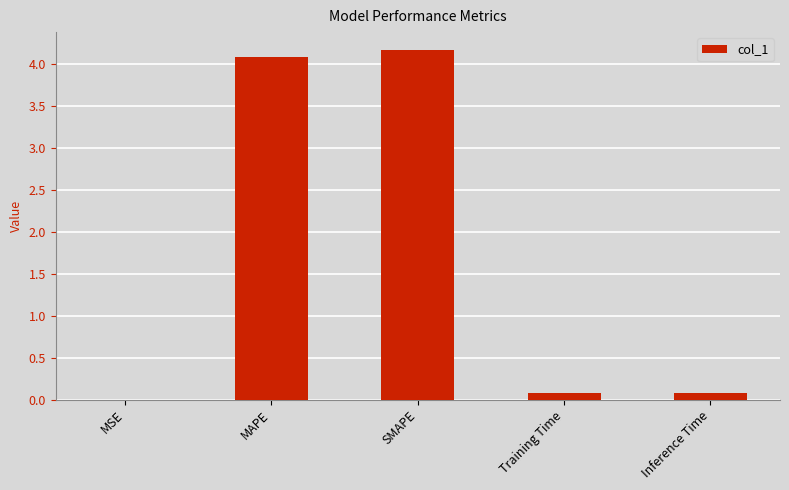

What is the sum of the values at MAPE and Training Time?

4.2